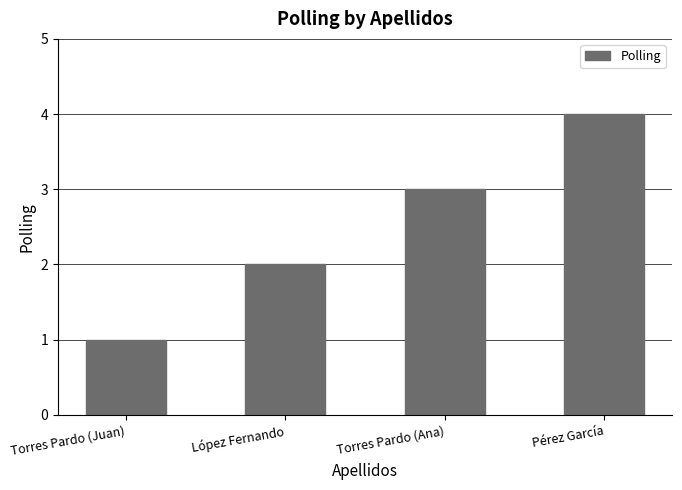

How many data points are less than 3?

2